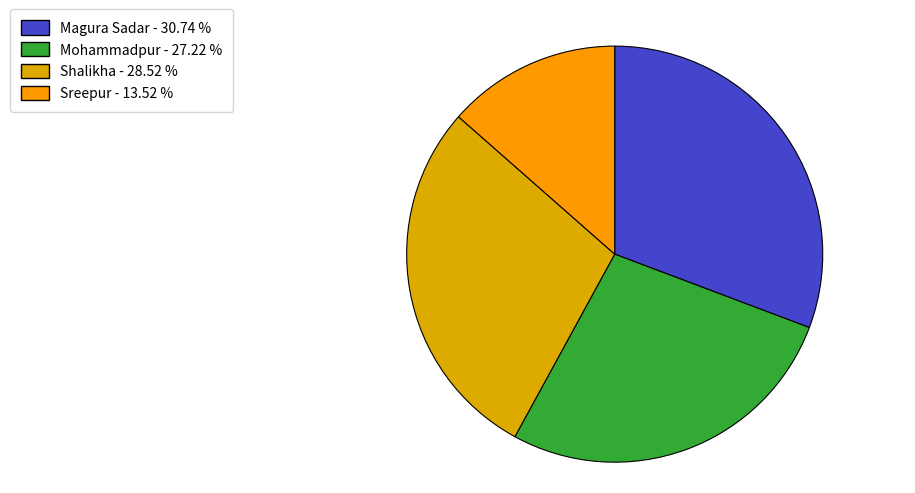

Count the number of slices in the pie.

4